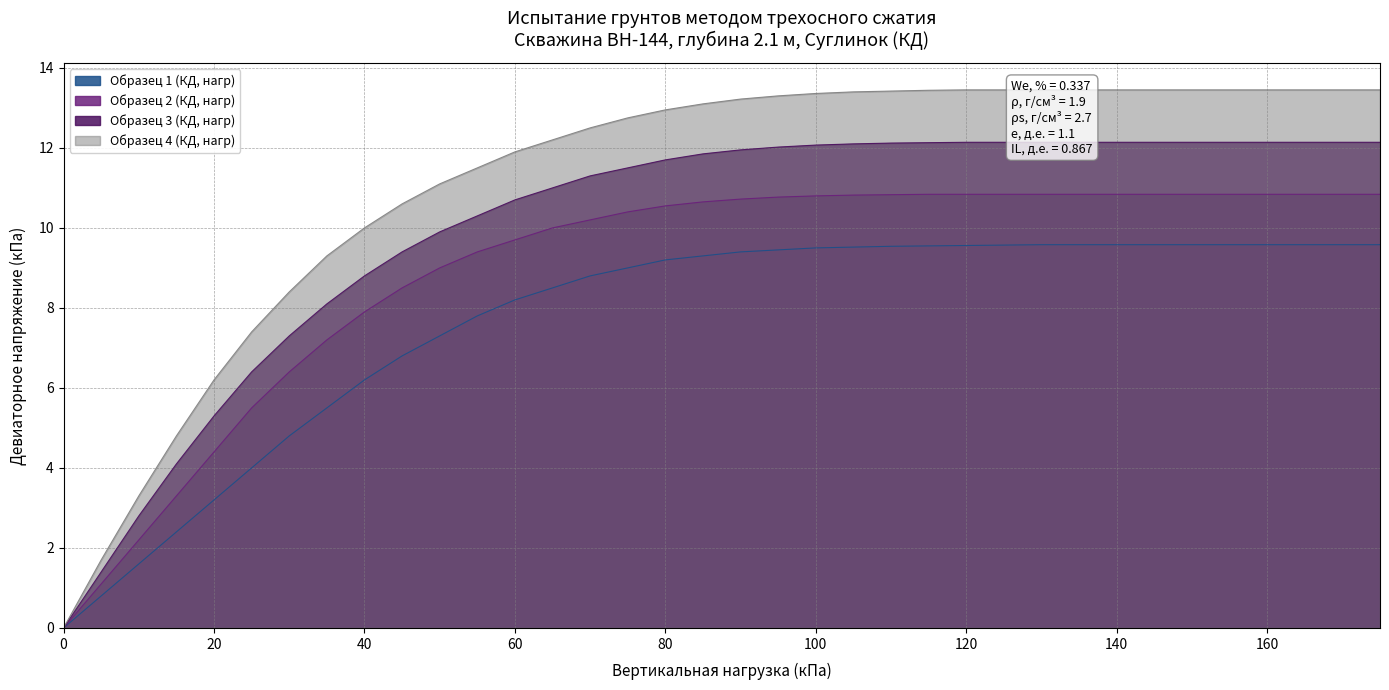

Which series has the largest total across all categories?

Образец 4 (КД, нагр)